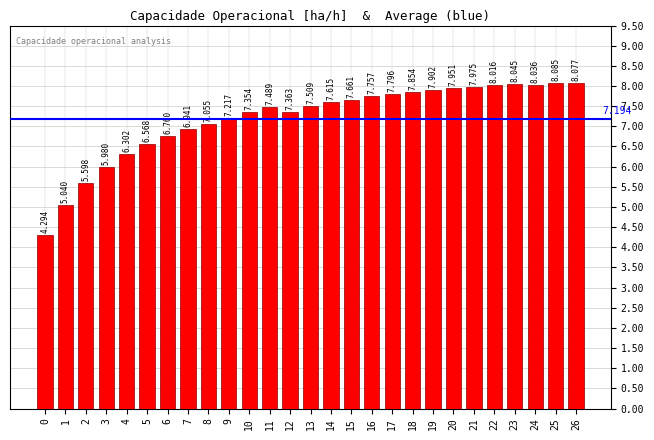

What is the difference between the maximum and minimum values?

3.8